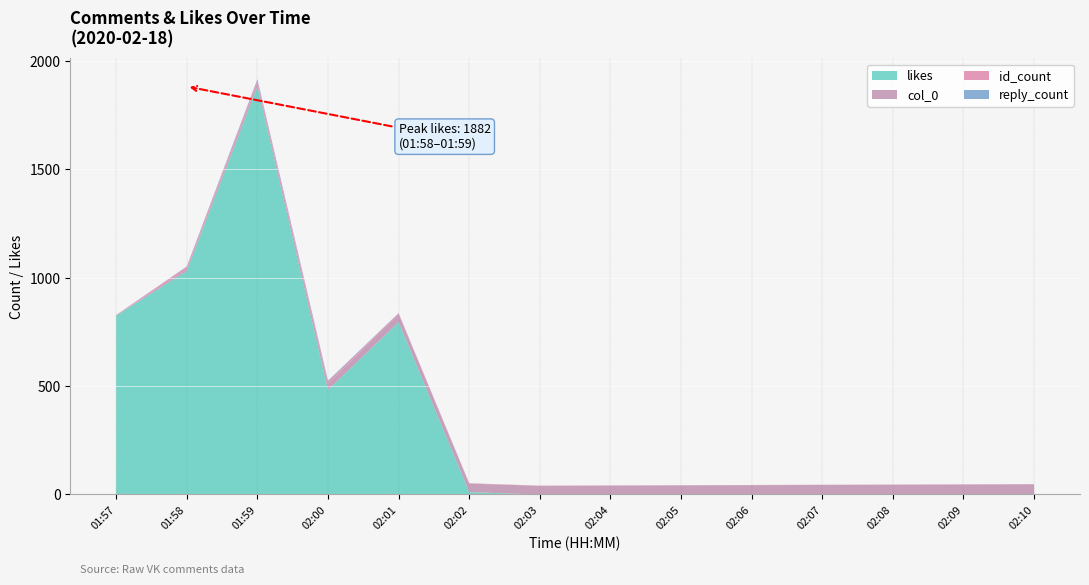

Reading left to right, what are all the values shown in this chart?

likes: 825	1031	1882	482	795	11	0	0	0	0	0	0	0	0
col_0: 1	9	17	29	37	39	40	41	42	43	44	45	46	47
id_count: 2	10	12	10	4	2	1	1	1	1	1	1	1	1
reply_count: 0	2	5	4	1	0	0	0	0	0	0	0	0	0